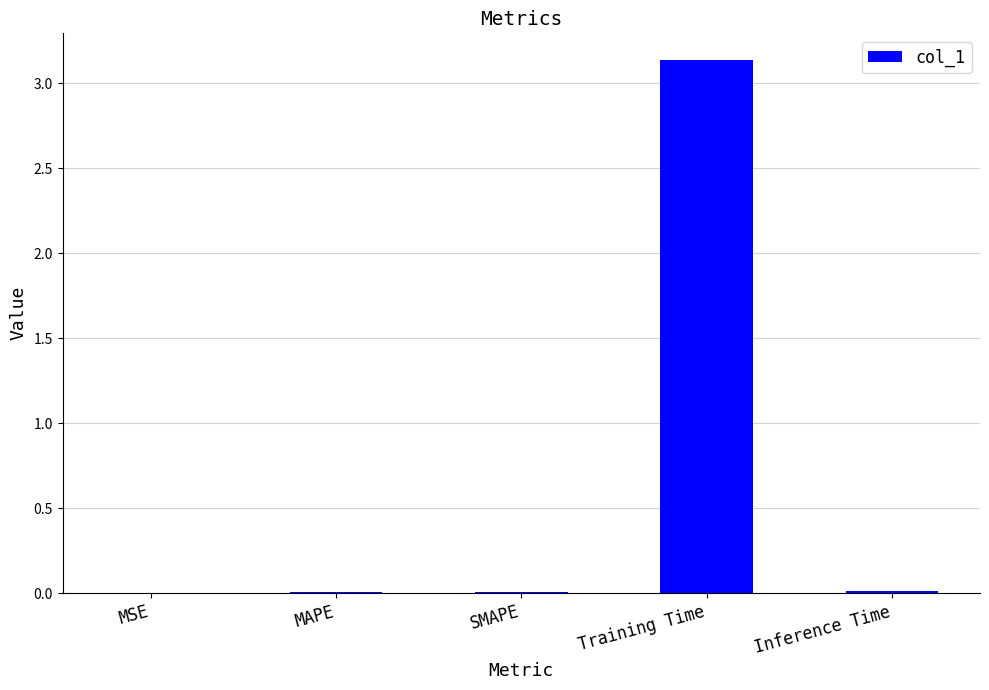

True or false: the data shows 0.0 at SMAPE.

True